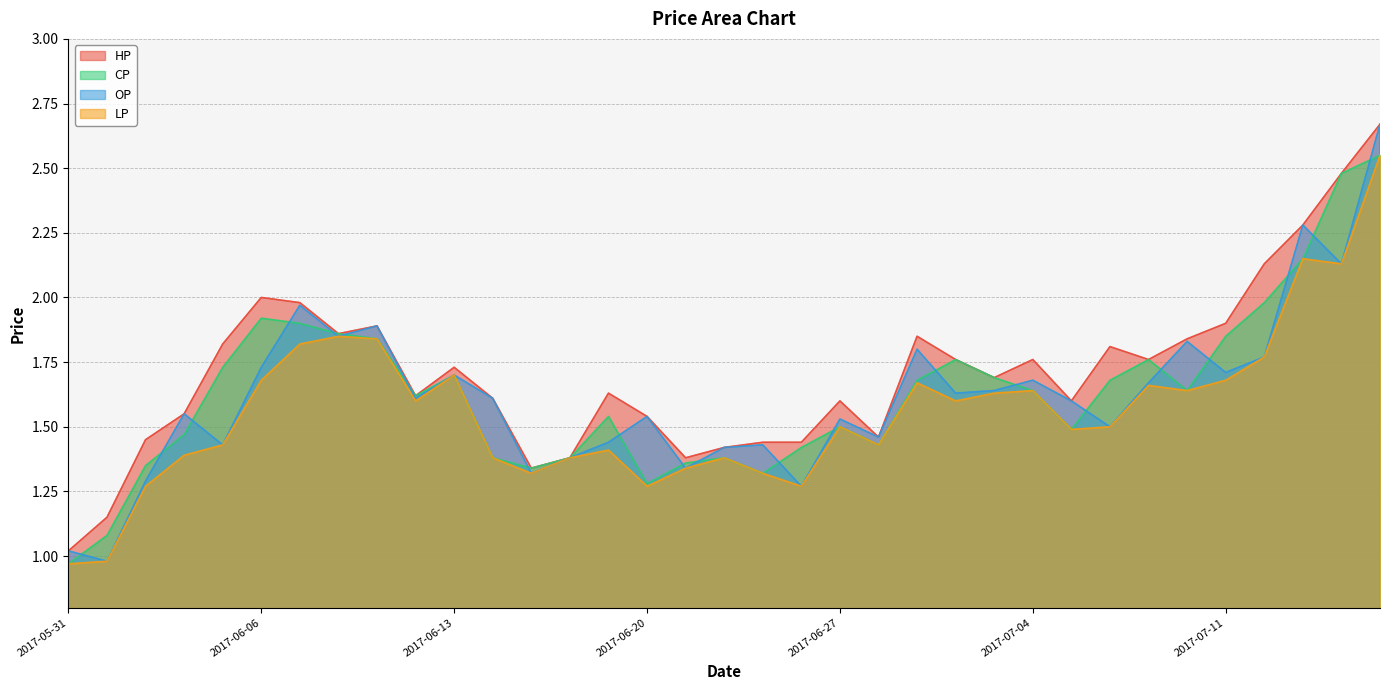

The OP series shows 3.0 at 2017-06-09. True or false?

False